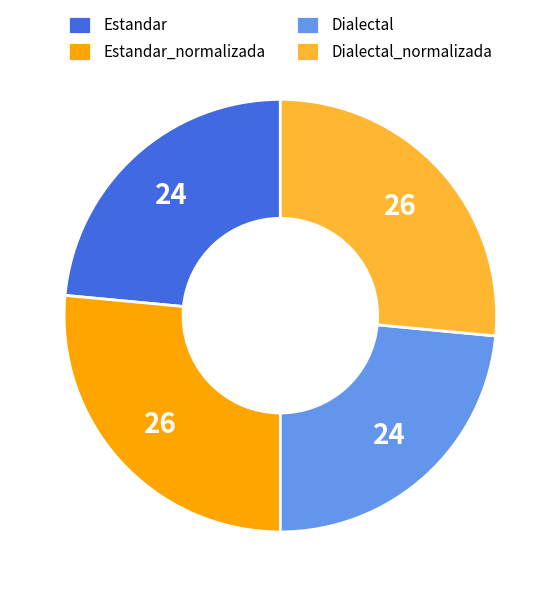

True or false: Estandar accounts for 24% of the total.

True